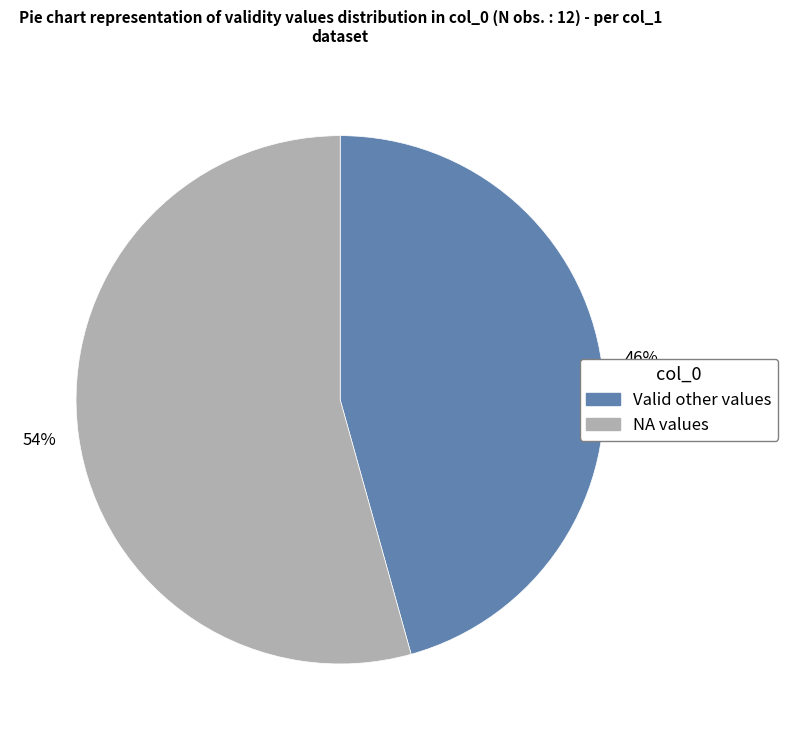

How many slices are in this pie chart?

2